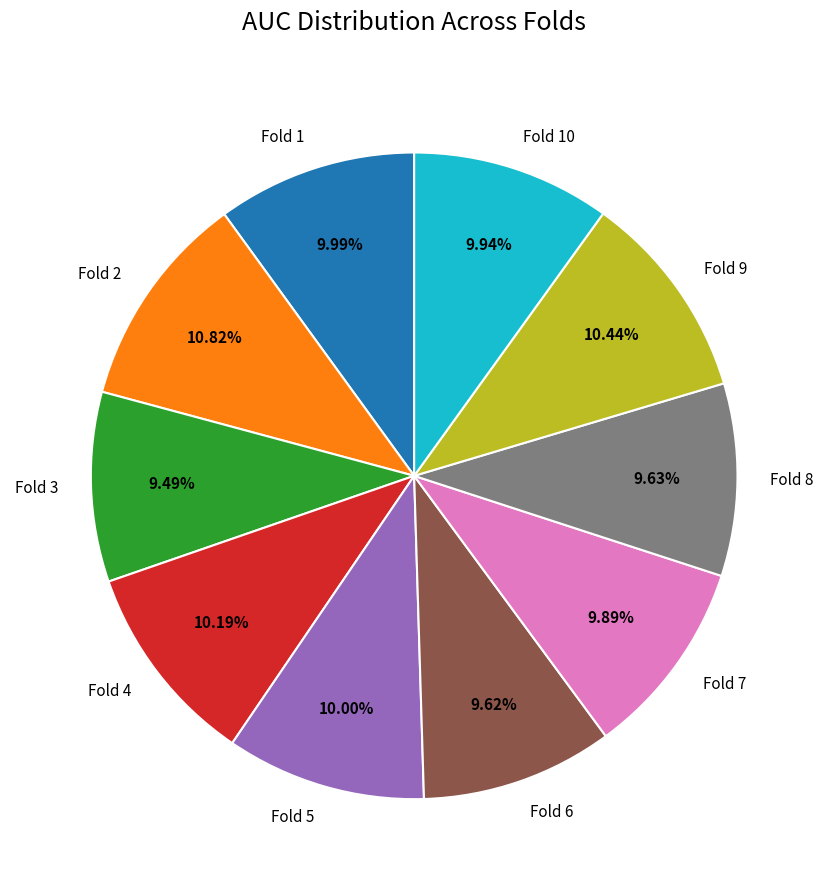

Does any single category account for the majority?

No